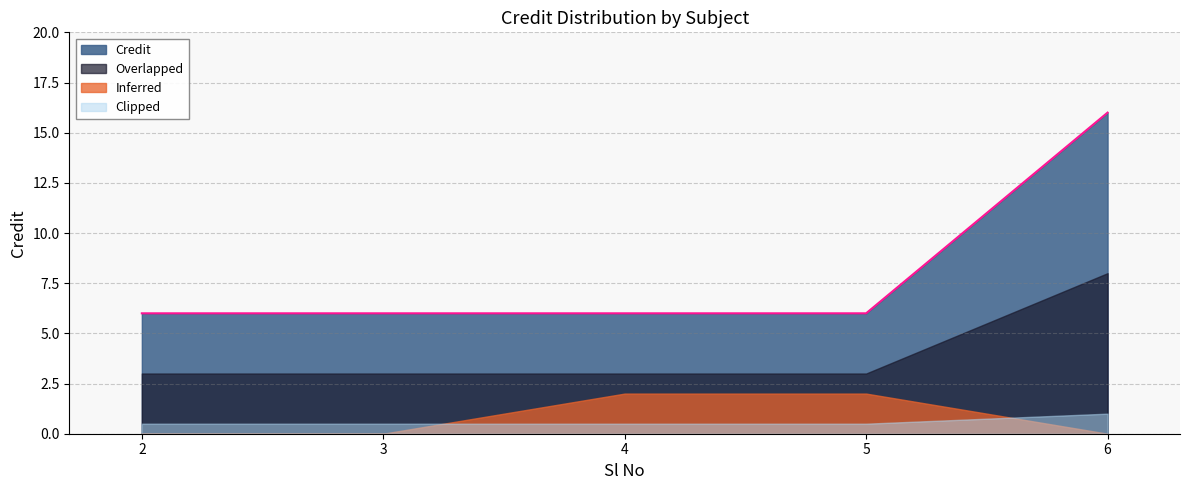

Between 2 and 5, which is larger?

2